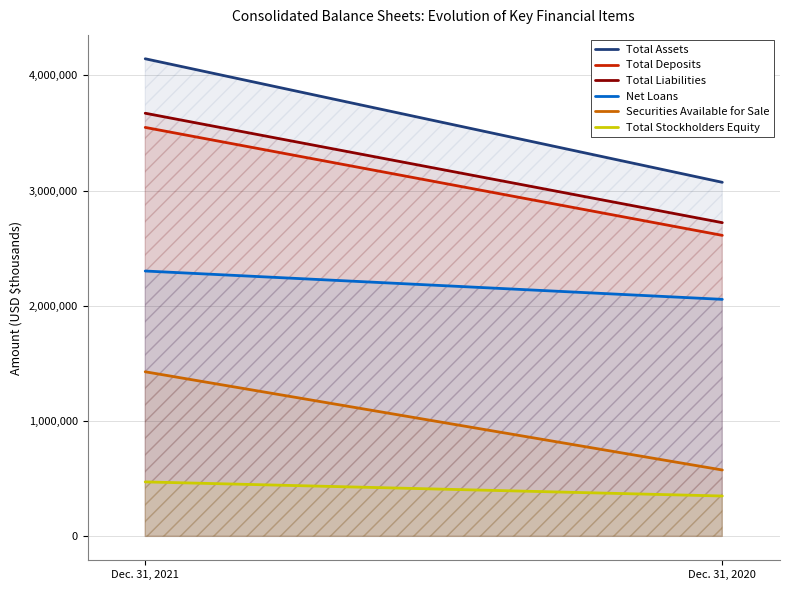

Which series has the widest spread of values?

Total Assets